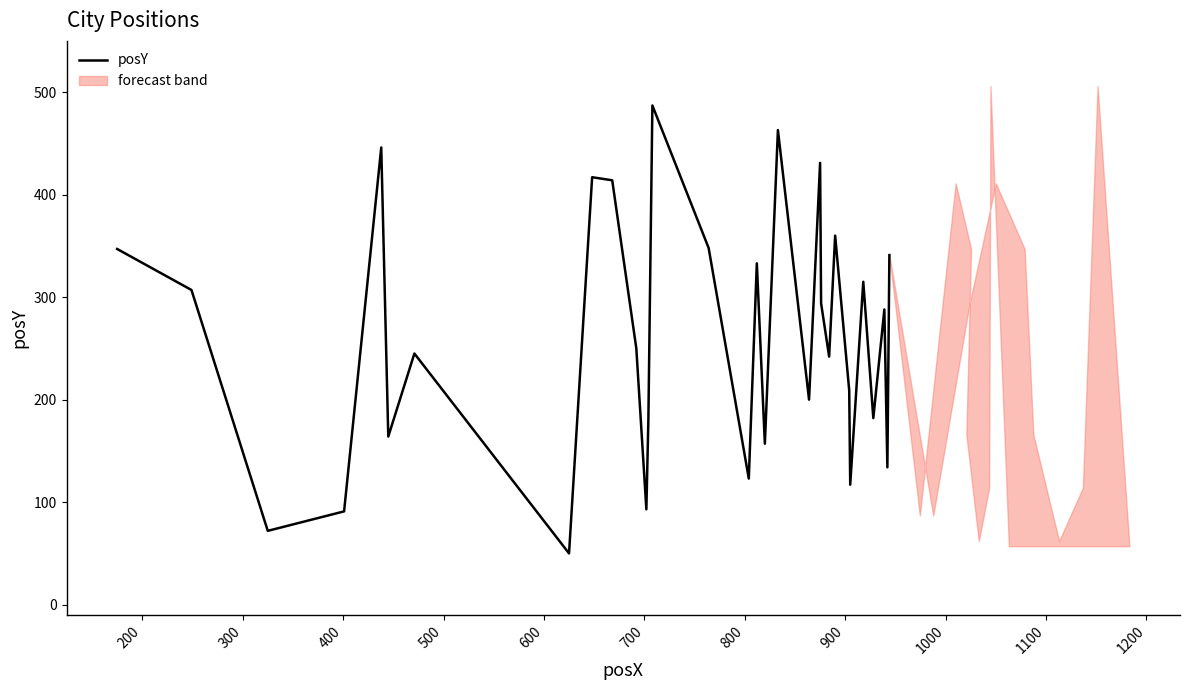

What is the lowest value of the posY series?

50